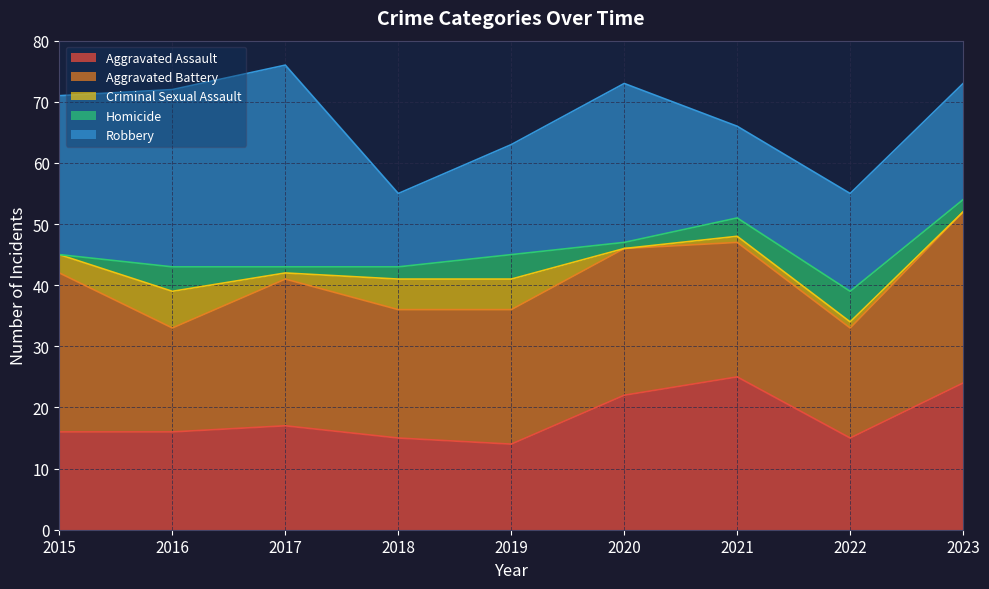

Which series has the widest spread of values?

Robbery